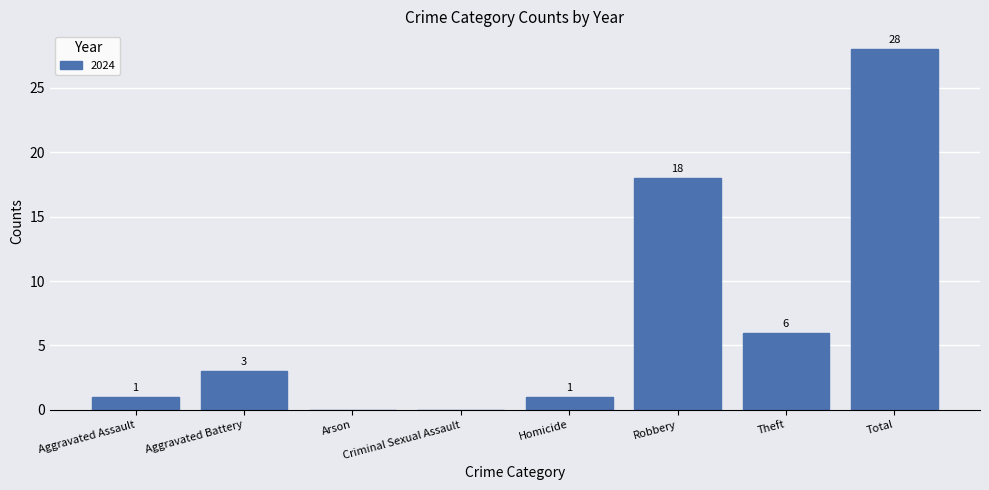

Between Criminal Sexual Assault and Robbery, which is larger?

Robbery